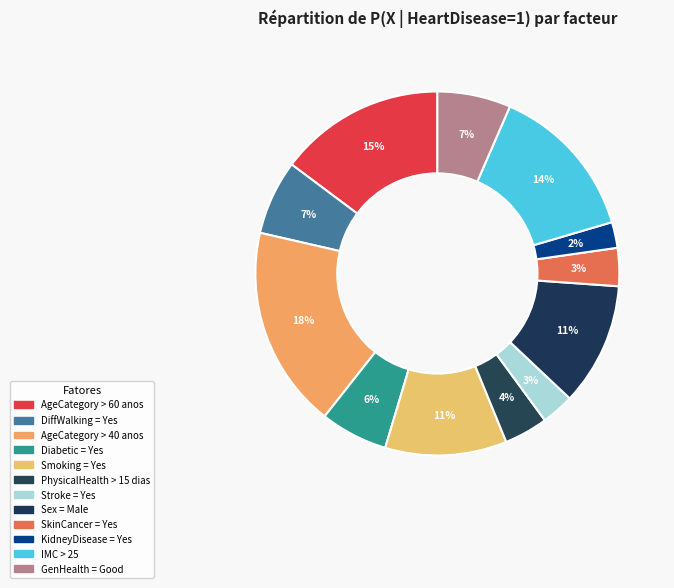

Which slice is the smallest?

KidneyDisease = Yes